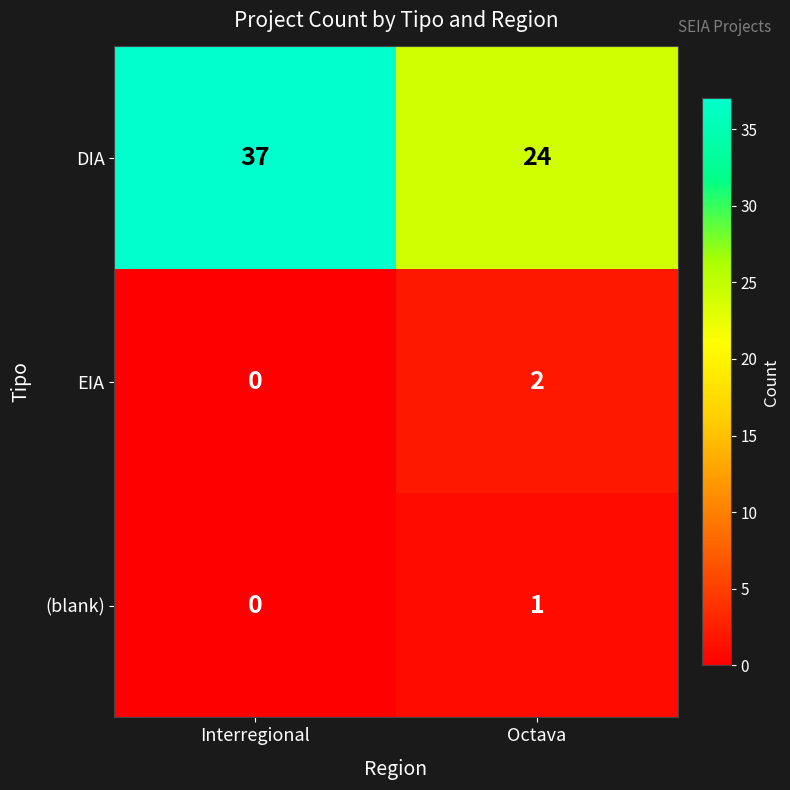

At which category is the sum across all series the highest?

Interregional